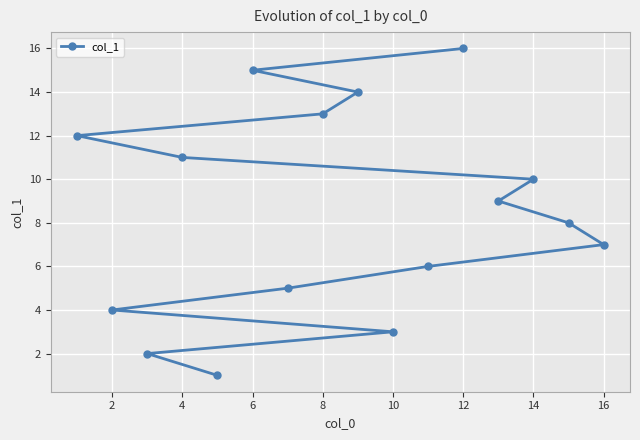

What is the maximum value shown in the chart?

16